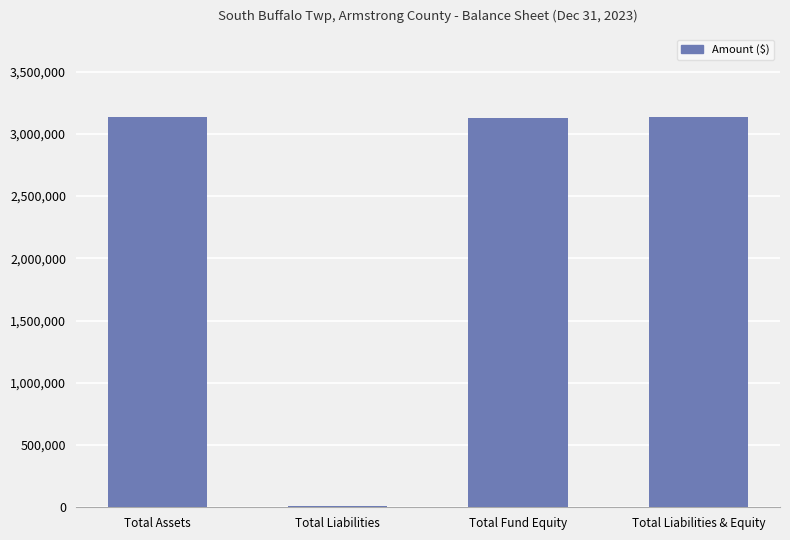

Between Total Fund Equity and Total Liabilities, which is larger?

Total Fund Equity